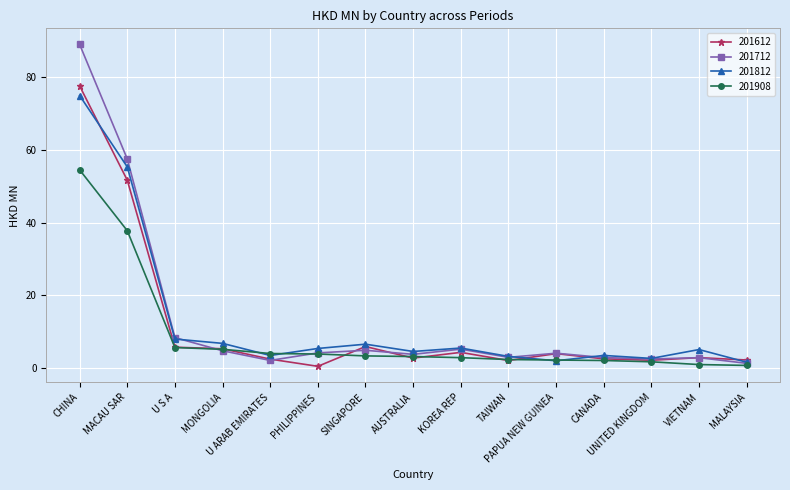

What is the label of the 5th point from the left?

U ARAB EMIRATES